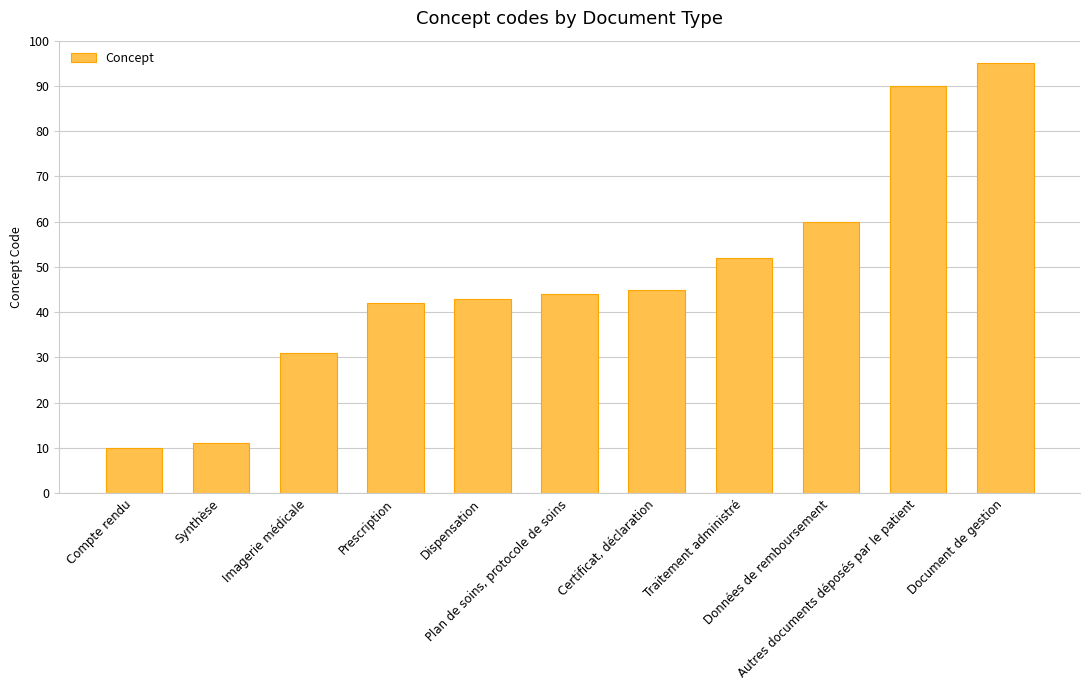

How many bars are there in total?

11